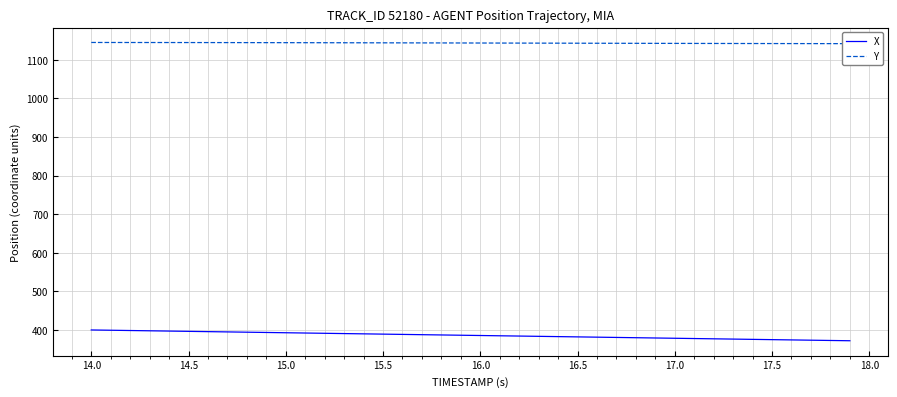

What is the highest value of the X series?

399.8